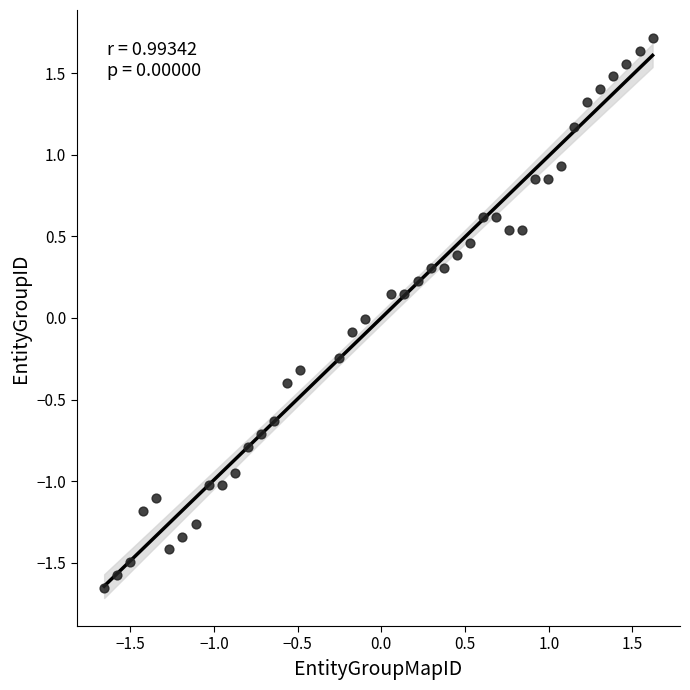

What is the range of Y values (max minus min)?

3.4